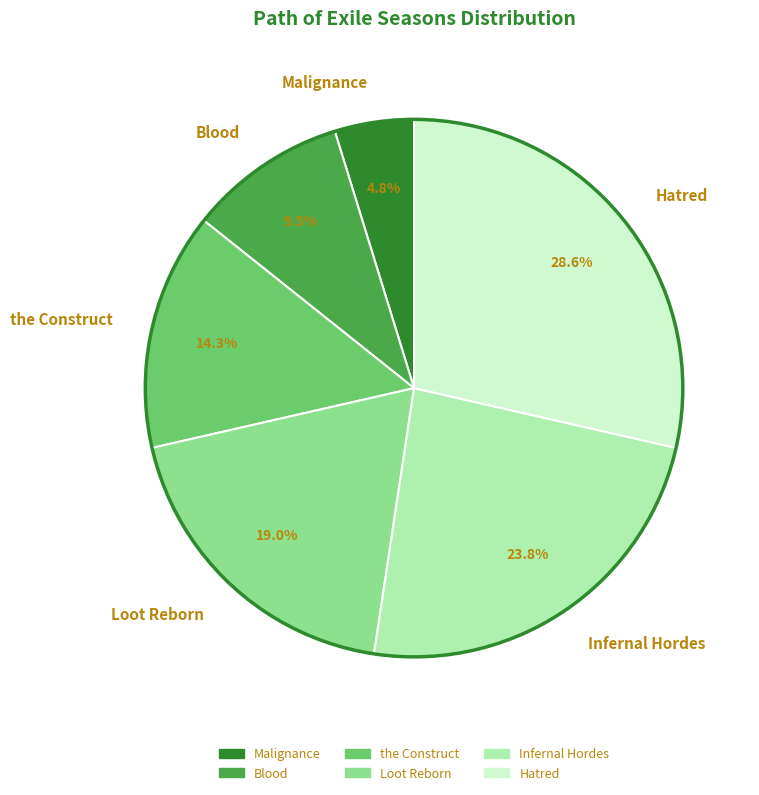

What percentage is NOT represented by Blood?

90.5%